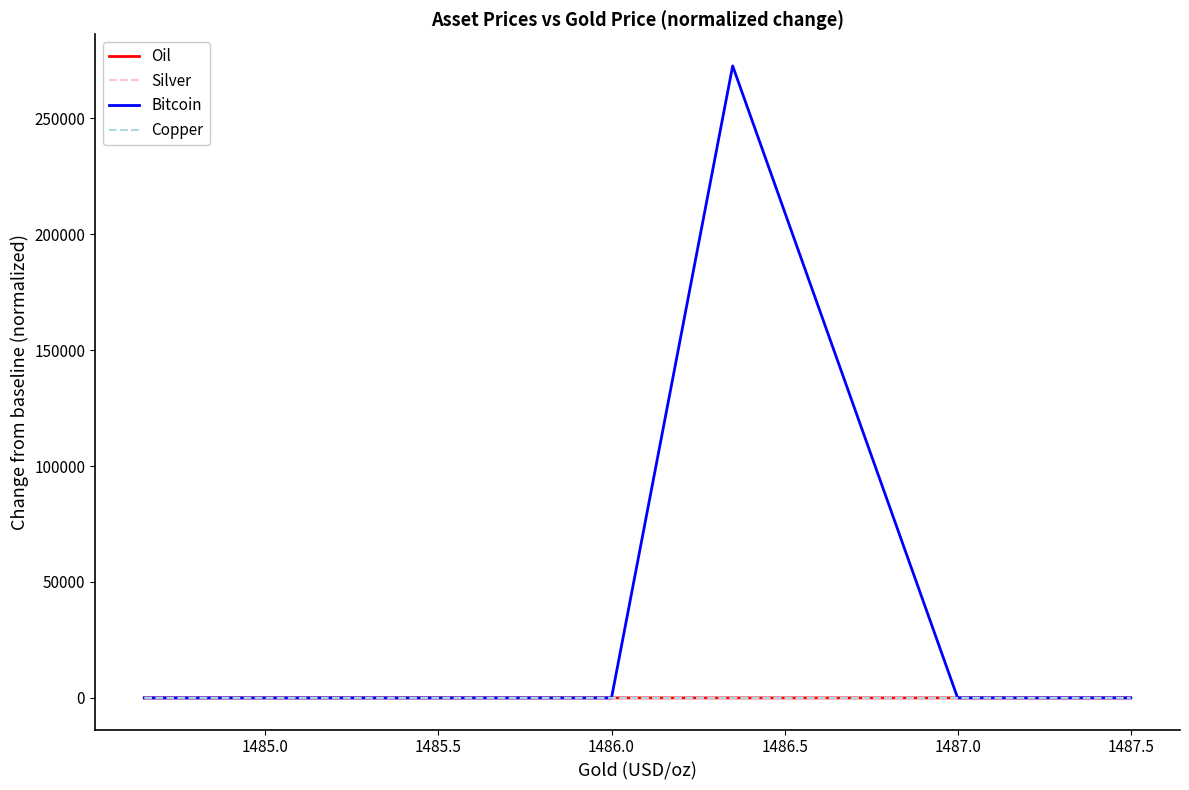

Which series has the largest range (max minus min)?

Bitcoin